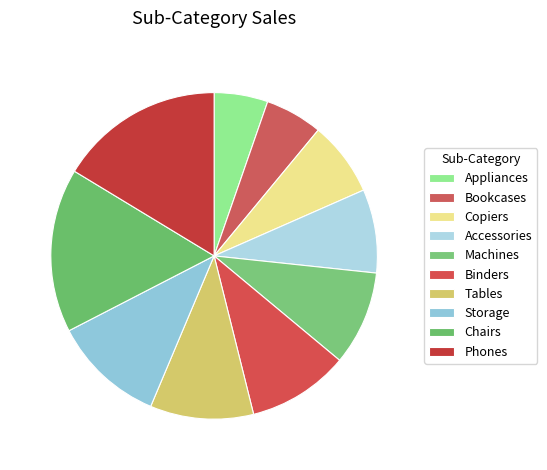

How many segments does this pie chart have?

10